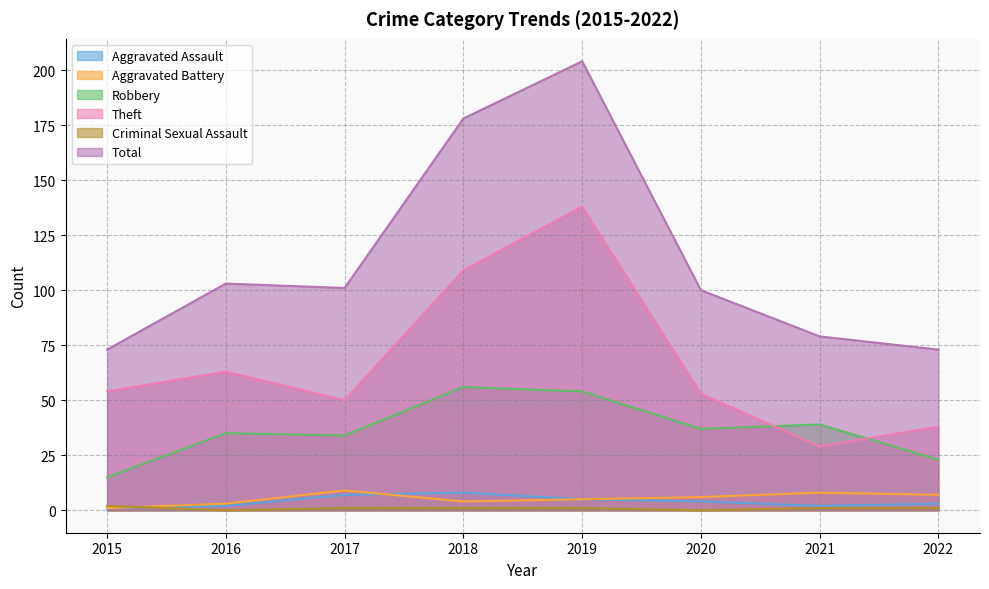

How many data points does each series have?

8